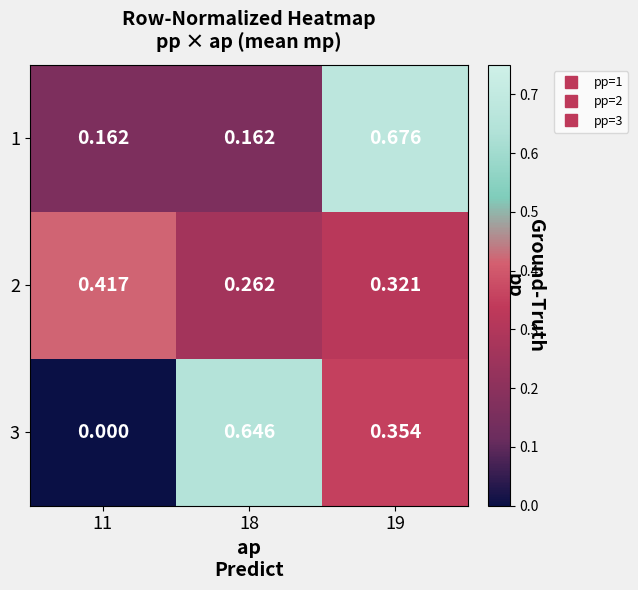

Which has a higher value, 19 or 18?

19